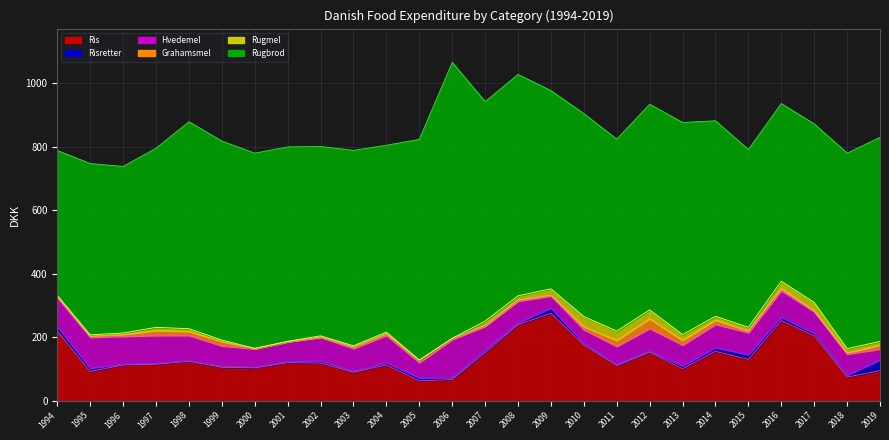

Where is Ris nearest to the value 168?

2010